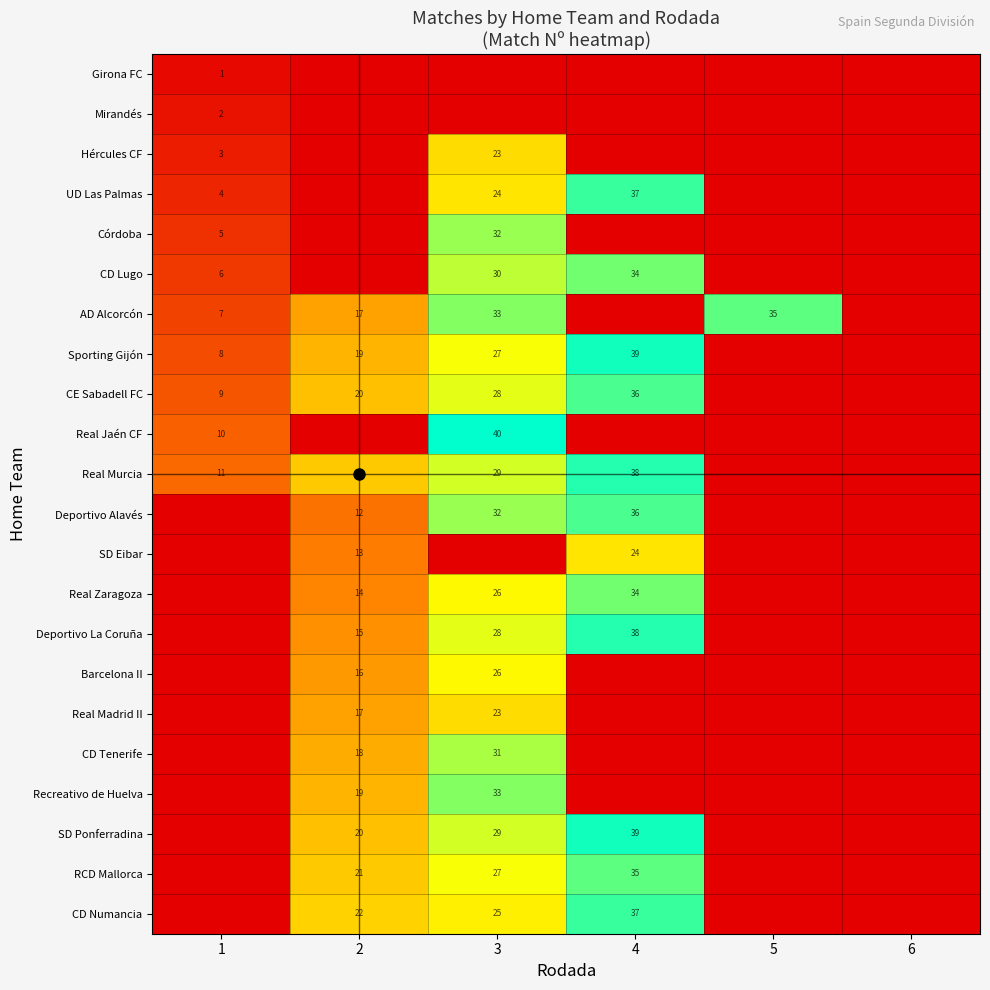

At which label does Sporting Gijón first exceed 19?

3